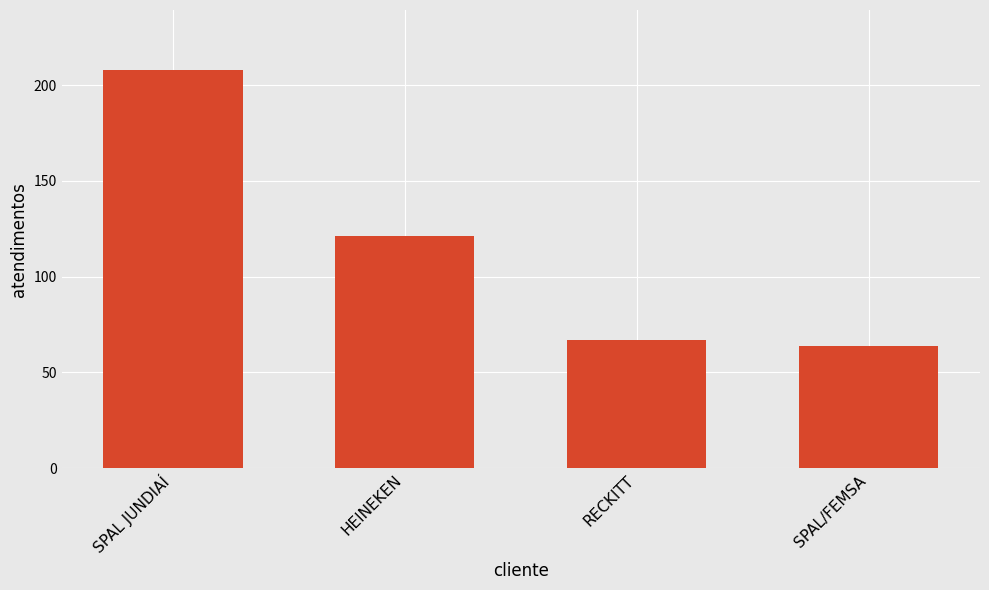

Rank the categories by value from lowest to highest.

SPAL/FEMSA, RECKITT, HEINEKEN, SPAL JUNDIAÍ